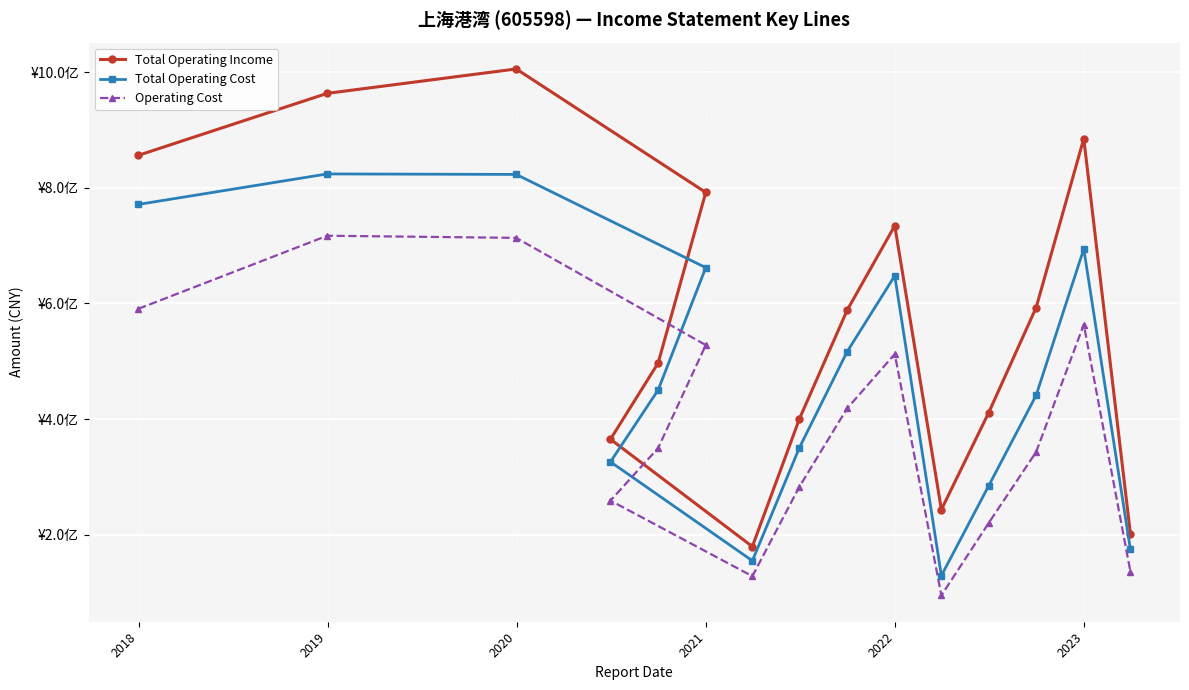

How many lines are shown in the chart?

3